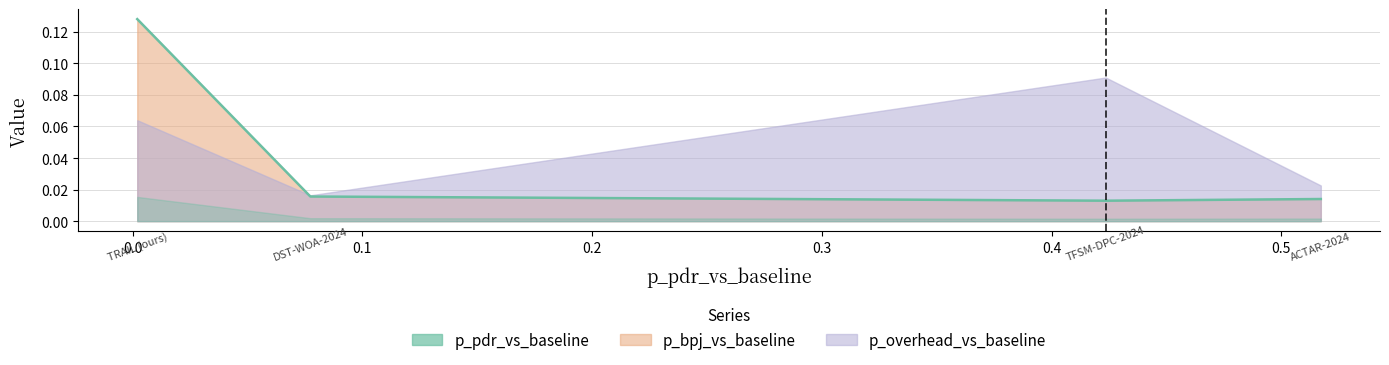

How many categories are shown in the chart?

4